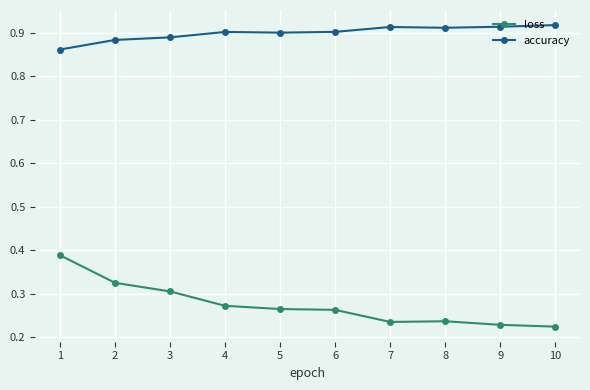

What is the spread (max minus min) of values at 8?

0.7